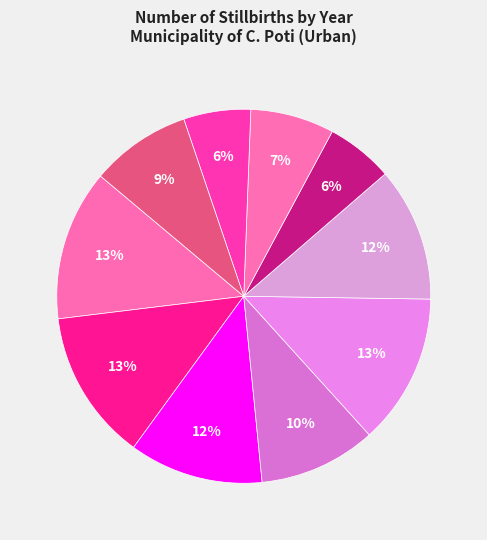

How many slices are in this pie chart?

10